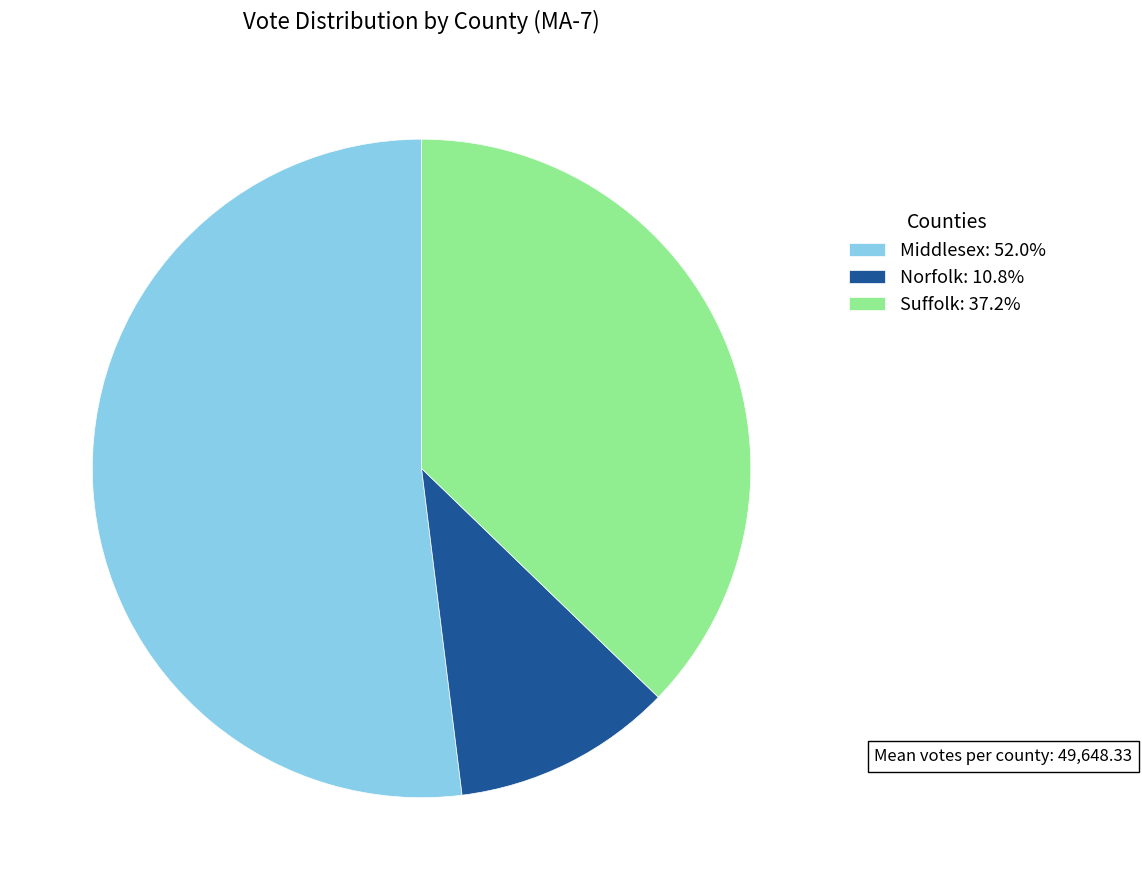

Is it true that Suffolk is 23% of the pie?

False